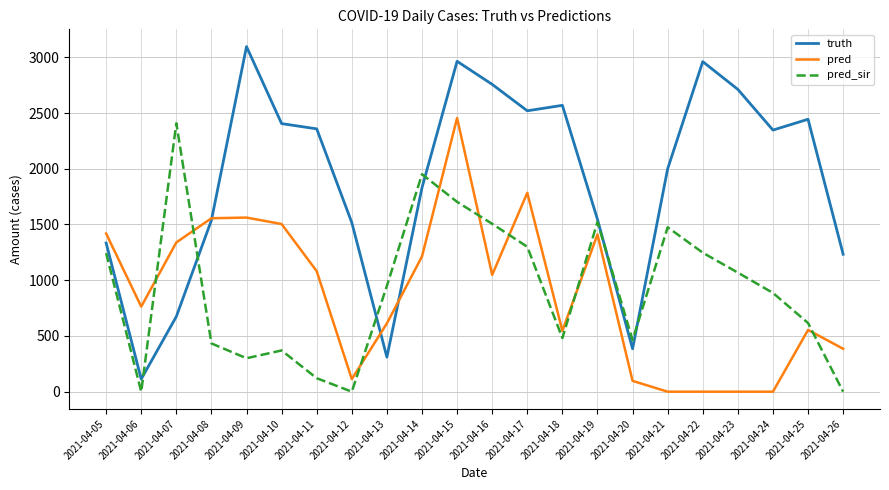

How many times do pred and truth cross each other?

3